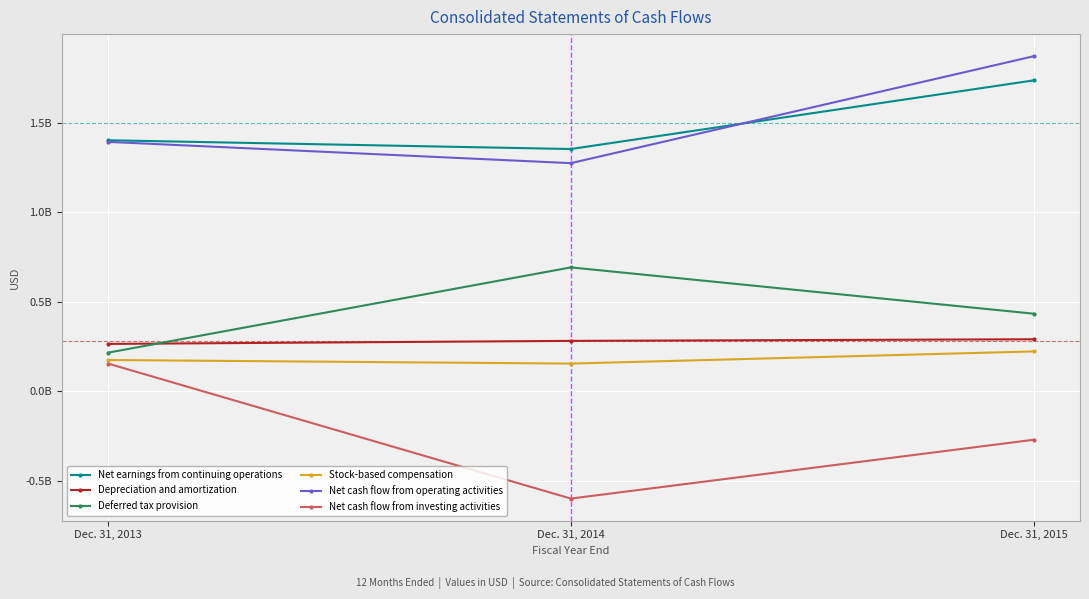

What is the sum of the Net earnings from continuing operations values at Dec. 31, 2014 and Dec. 31, 2015?

3092000000